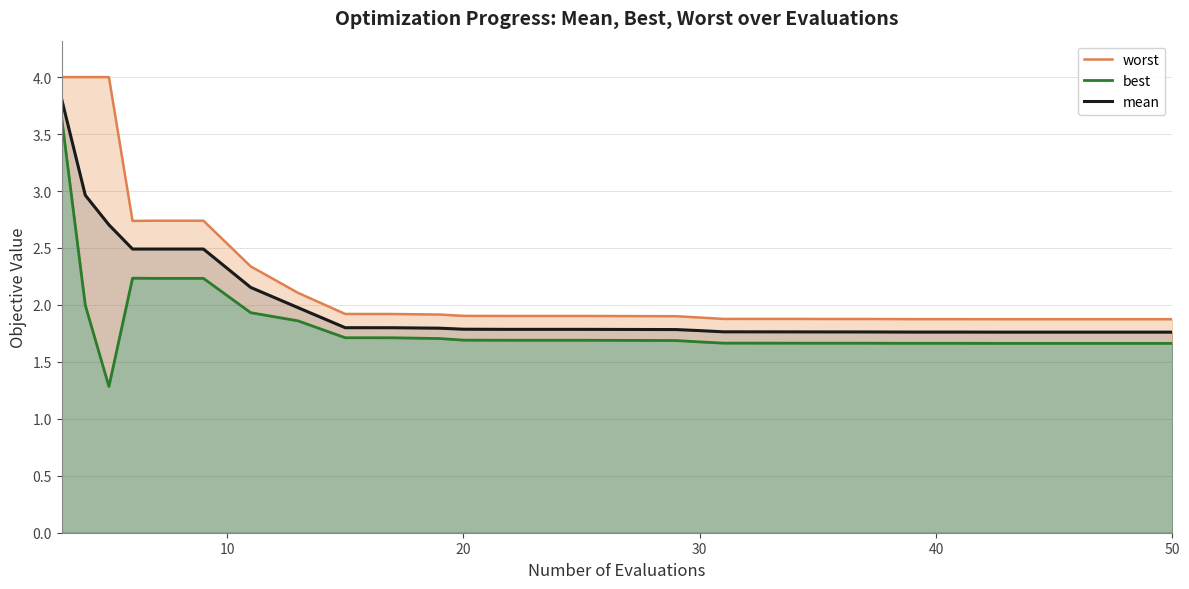

How many lines are shown in the chart?

3